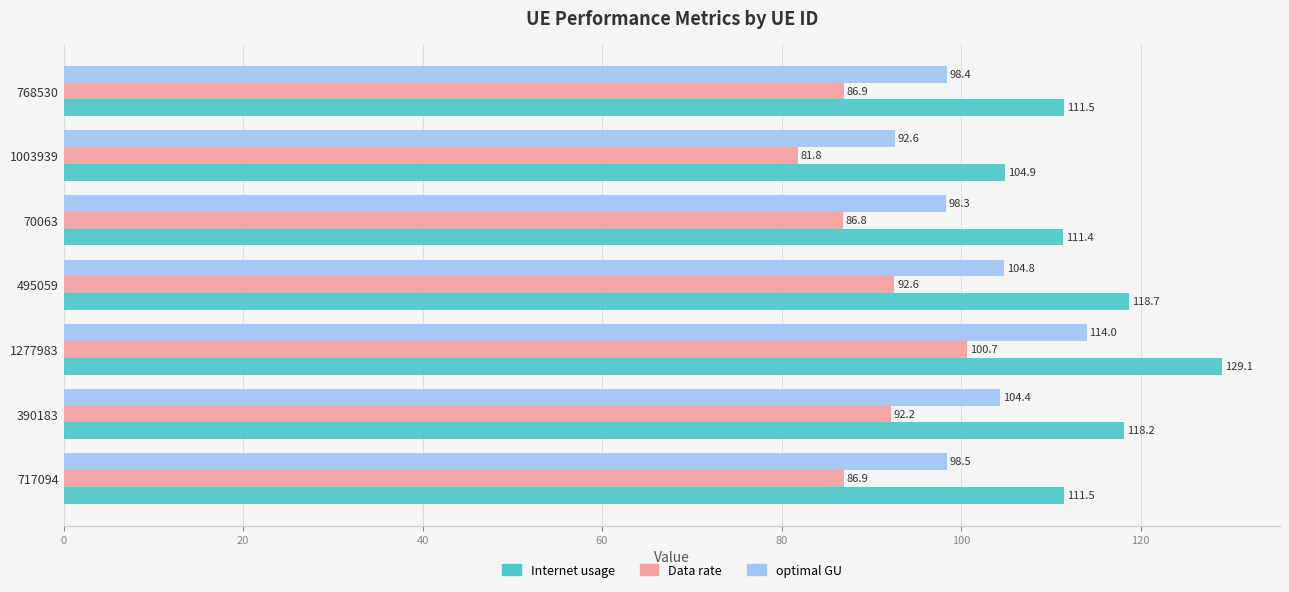

At which category does the chart reach its peak across all series?

1277983